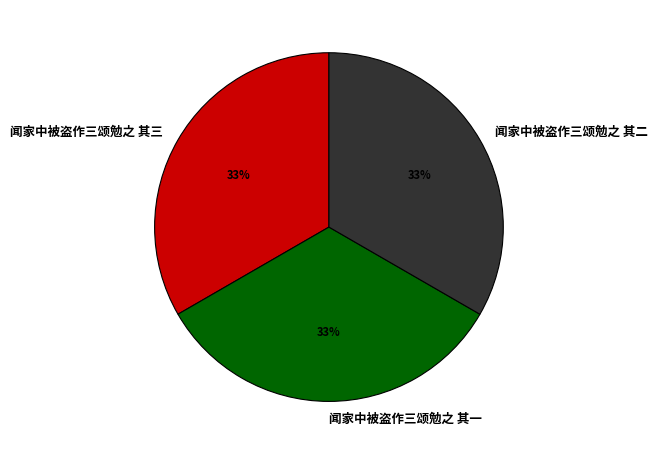

Count the number of slices in the pie.

3